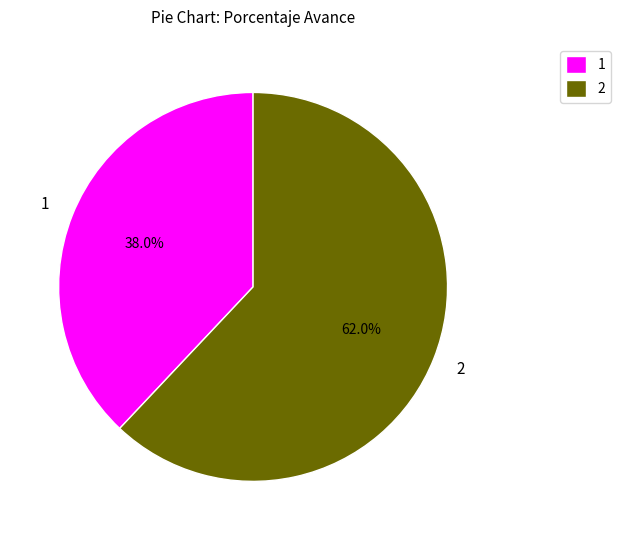

What is the ratio of the value at 1 to the value at 2?

0.6